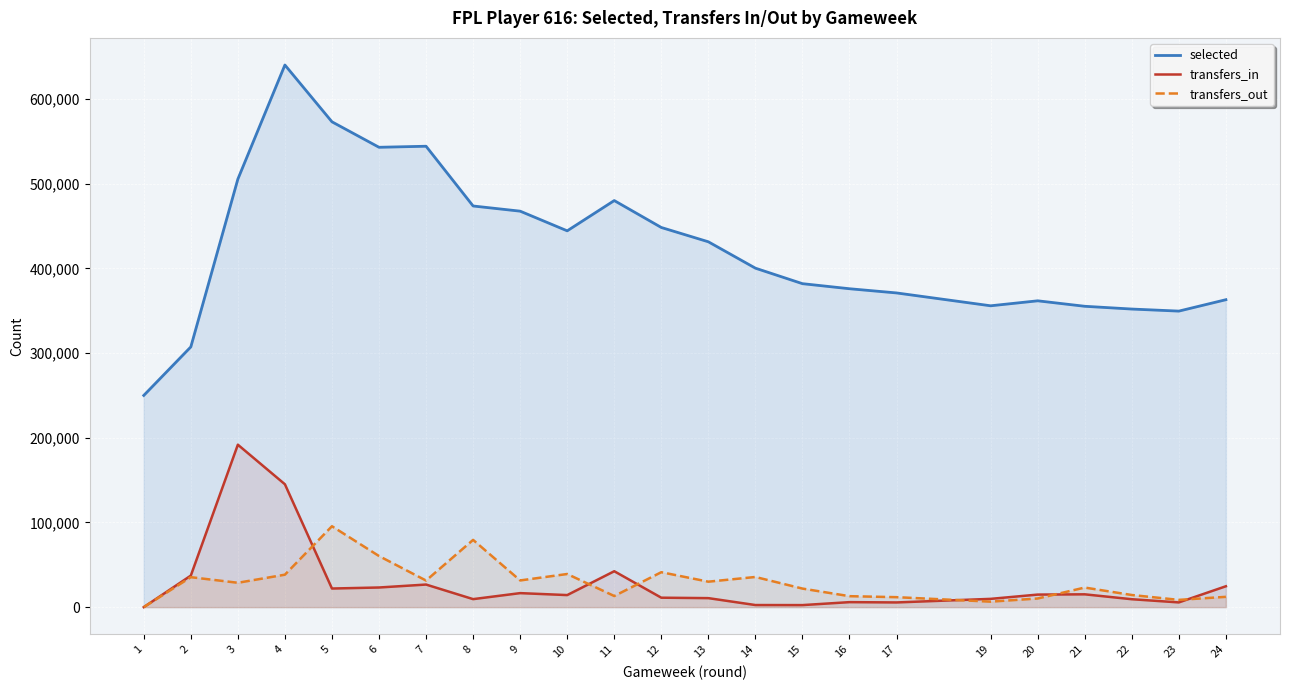

The transfers_in series shows 10636 at 13. True or false?

True